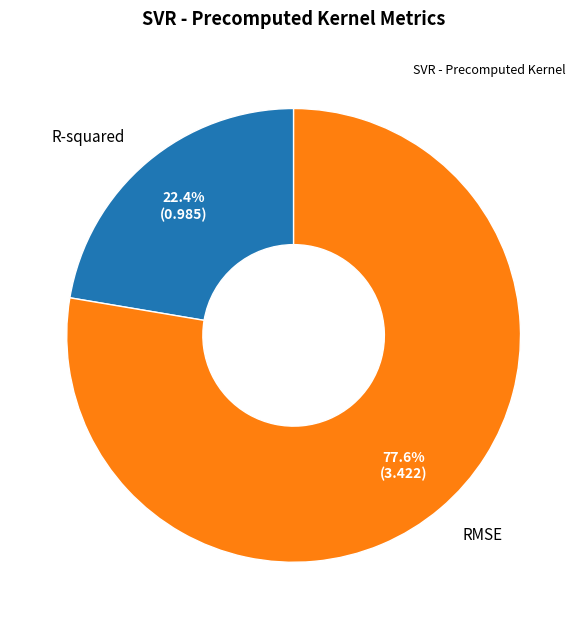

Is there a majority slice in this chart?

Yes